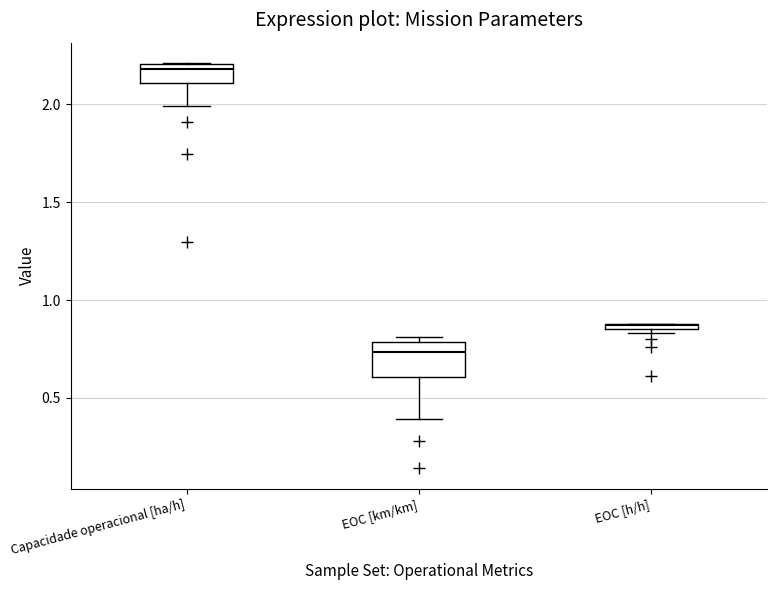

Where is the lower edge of the box for Capacidade operacional [ha/h] on the y-axis? The values are not printed on the chart, so give them approximately, as read against the axis.

2.10